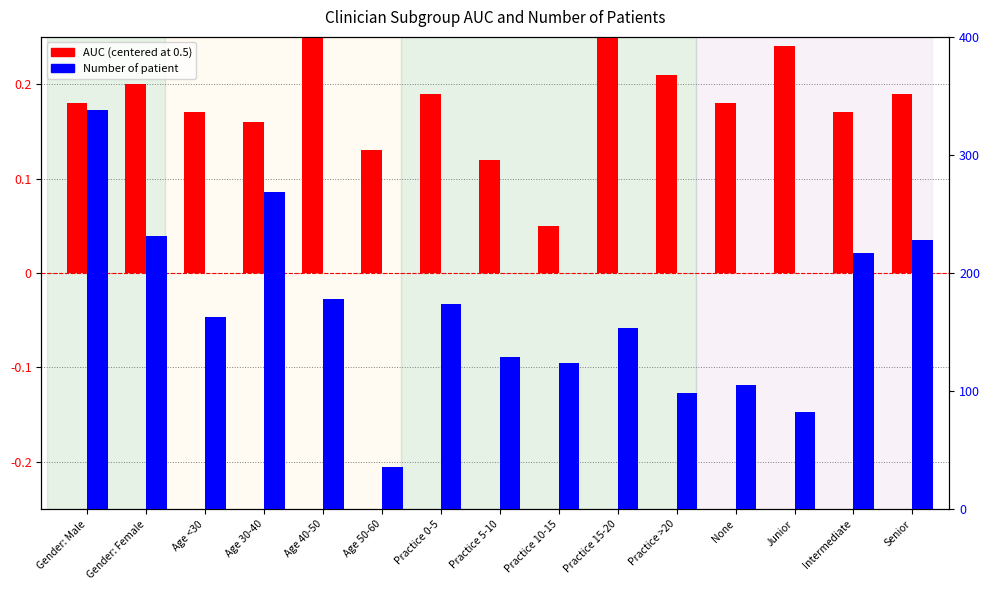

At which category is the sum across all series the highest?

Gender: Male